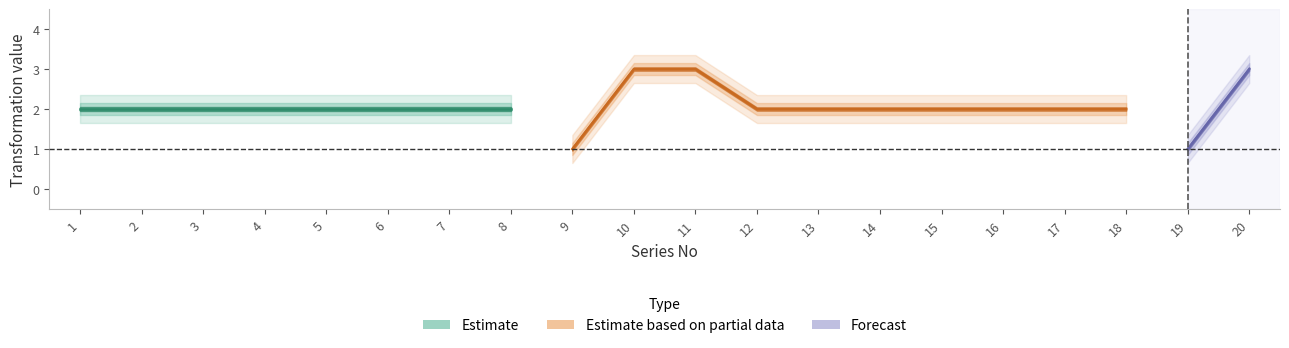

What is the lowest value of the M2_est series?

1